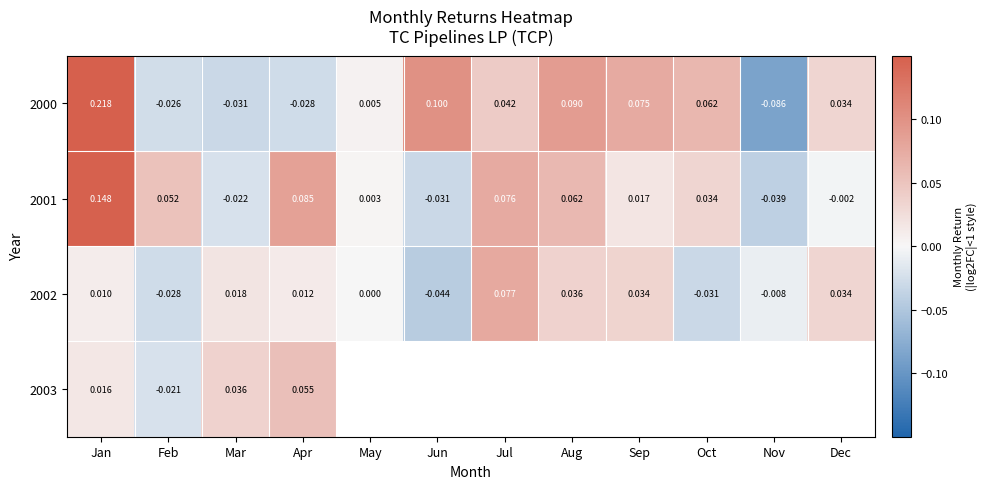

Which category has the highest value across all series?

Jan